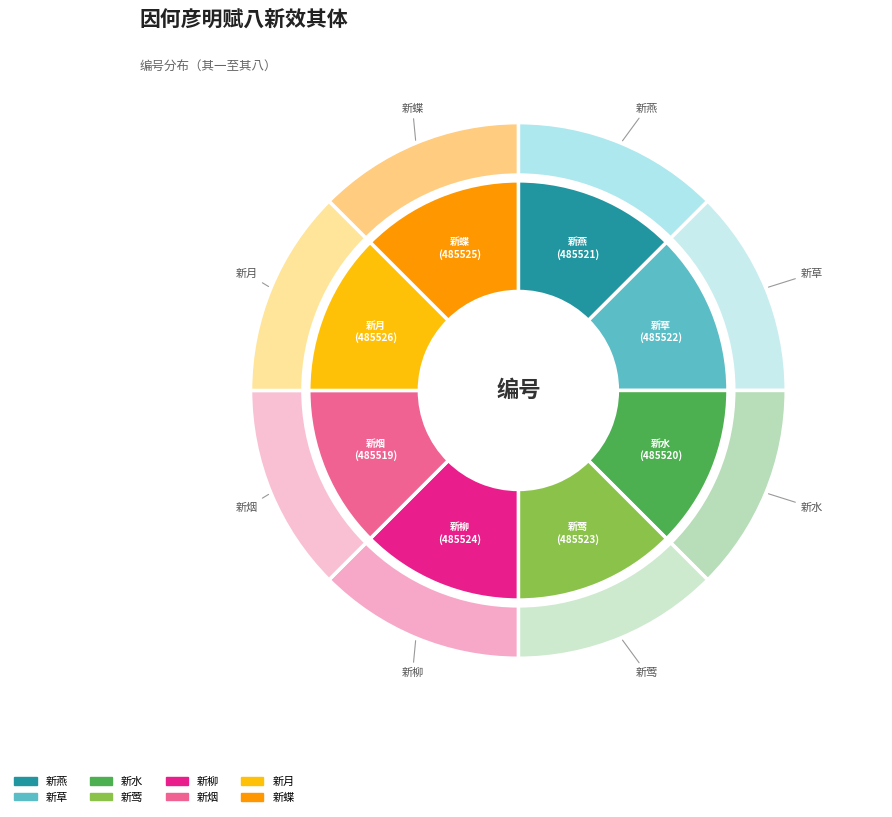

What is the total percentage of 新草 and 新水?

25.0%